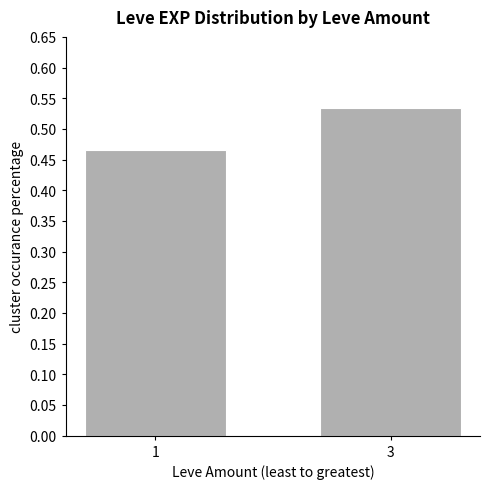

How many series are shown in this chart?

1